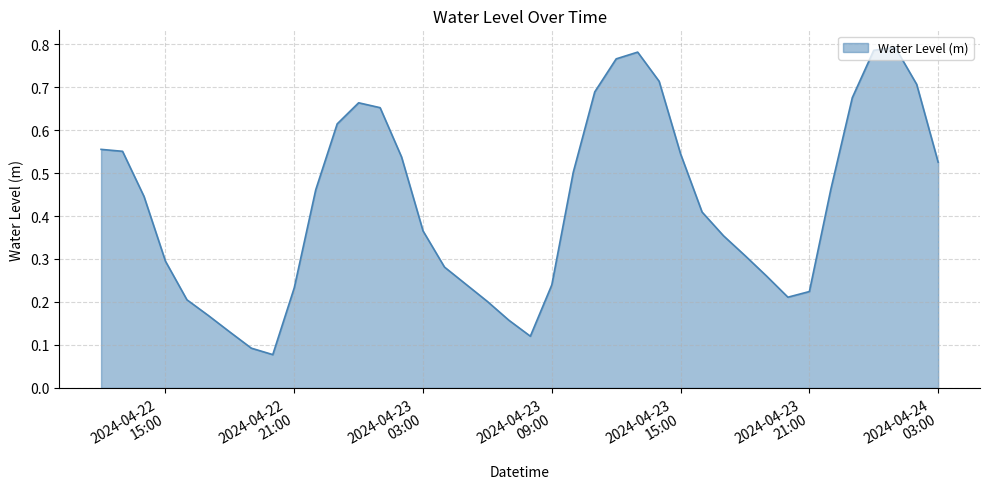

How many lines are shown in the chart?

1